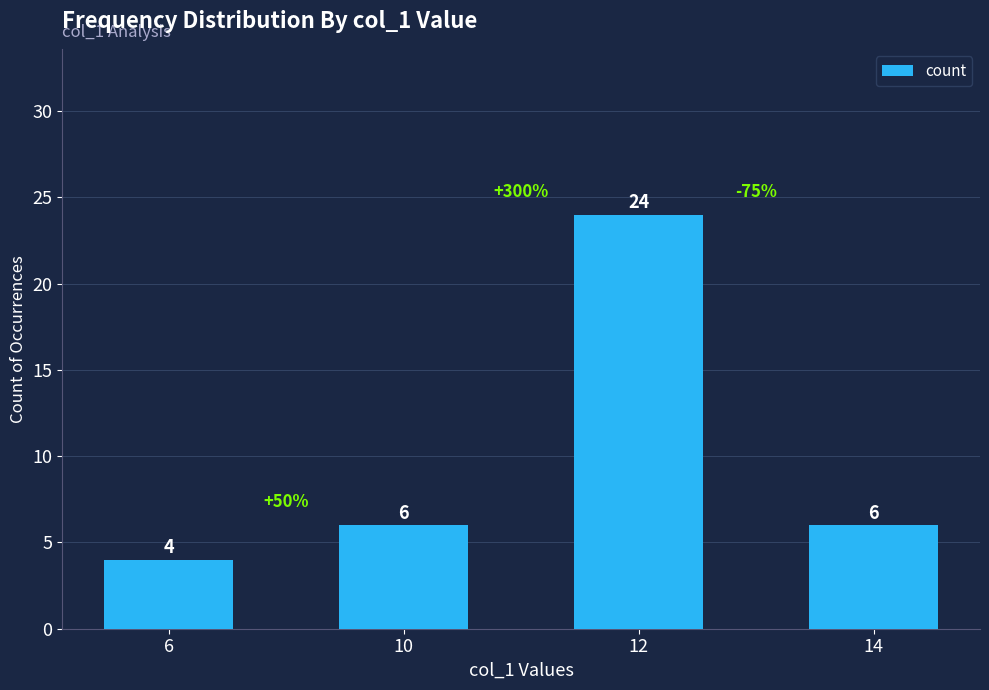

Which category has the highest value across all series?

12